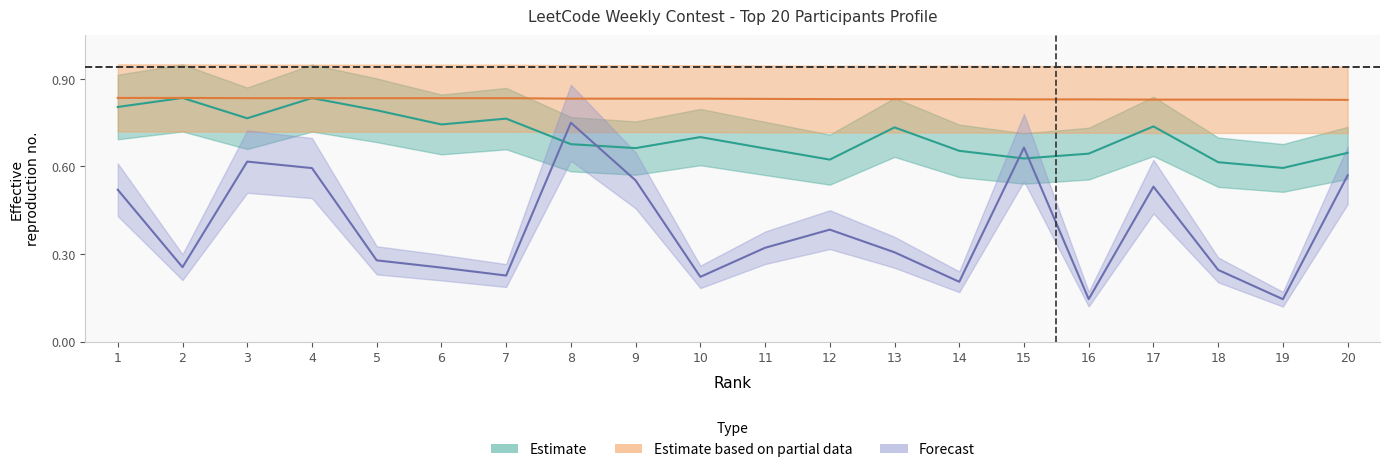

True or false: Days and Rank intersect in this chart.

False